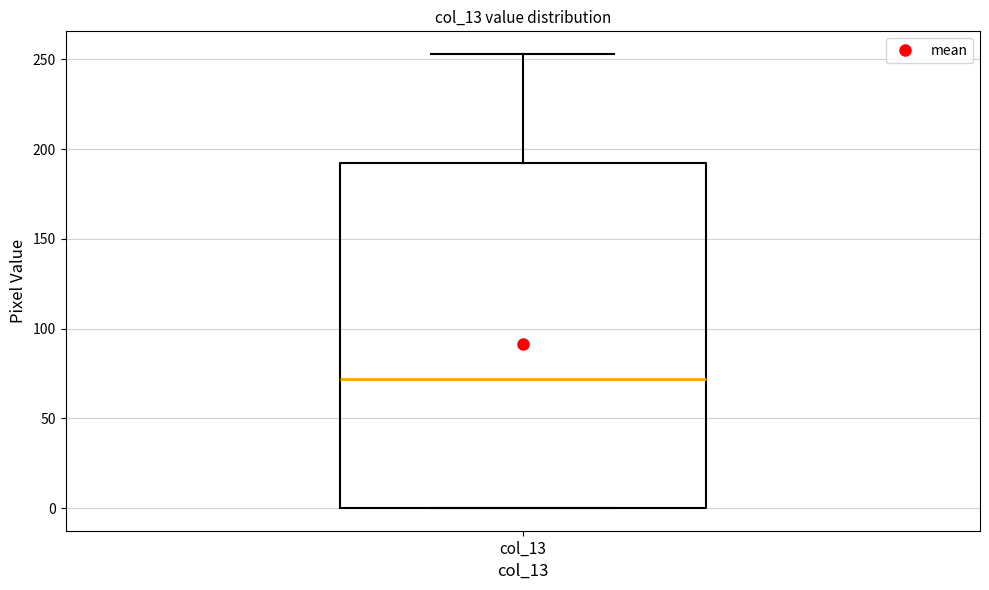

Where is the lower edge of the box for col_13 on the y-axis? The values are not printed on the chart, so give them approximately, as read against the axis.

0